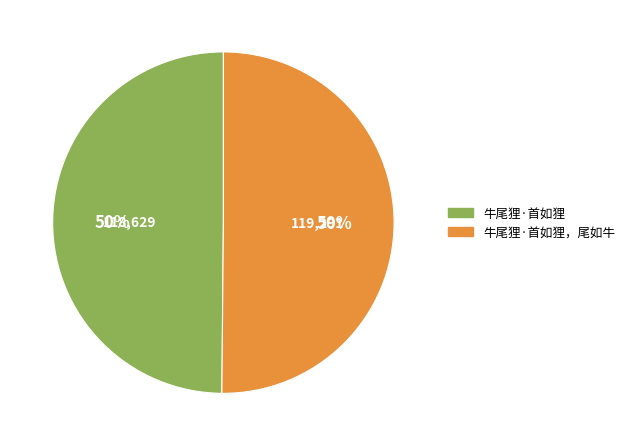

To the nearest percent, what is the average slice percentage?

50%